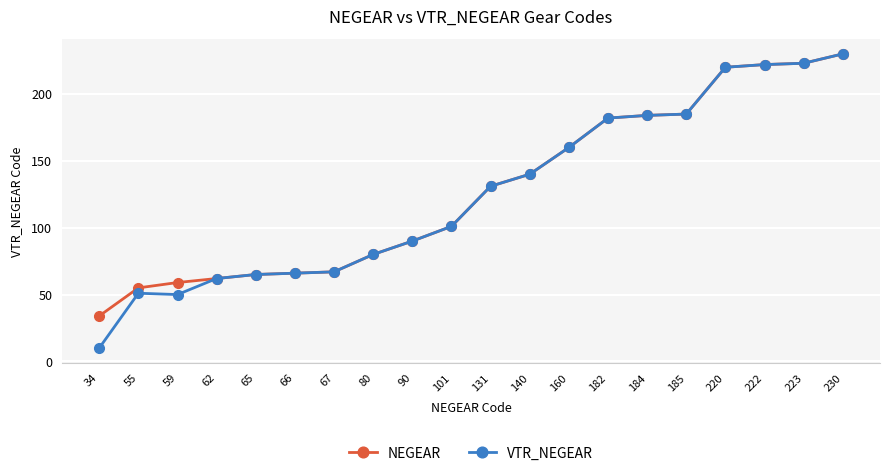

What is the smallest value displayed?

10